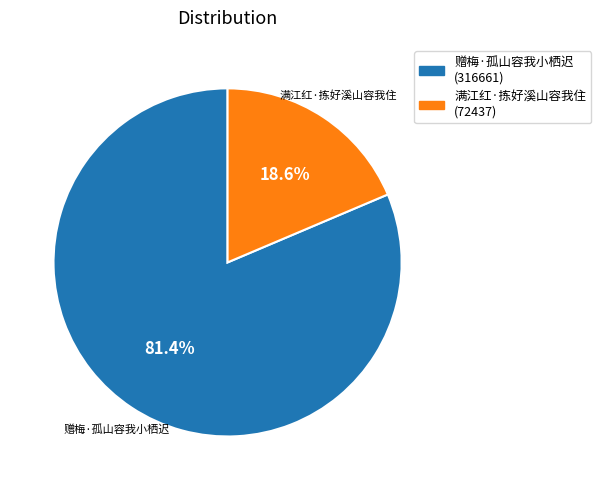

To the nearest percent, what is the average slice percentage?

50%